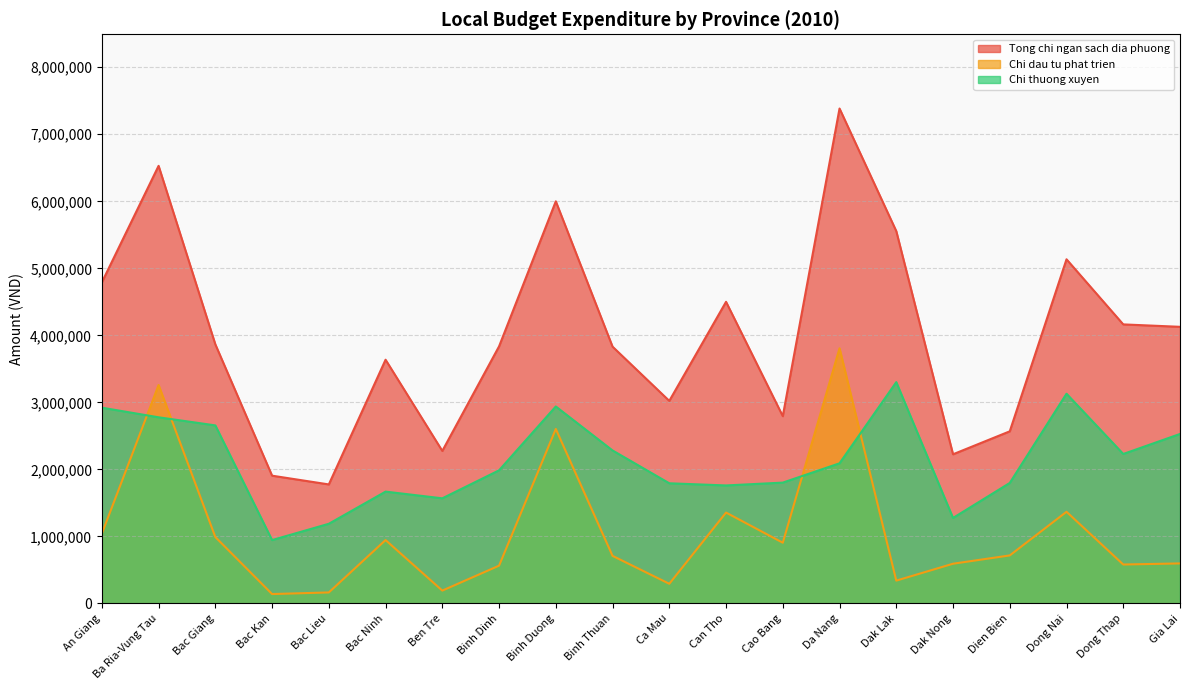

At which category does Tong chi ngan sach dia phuong reach its first local valley?

Bac Lieu